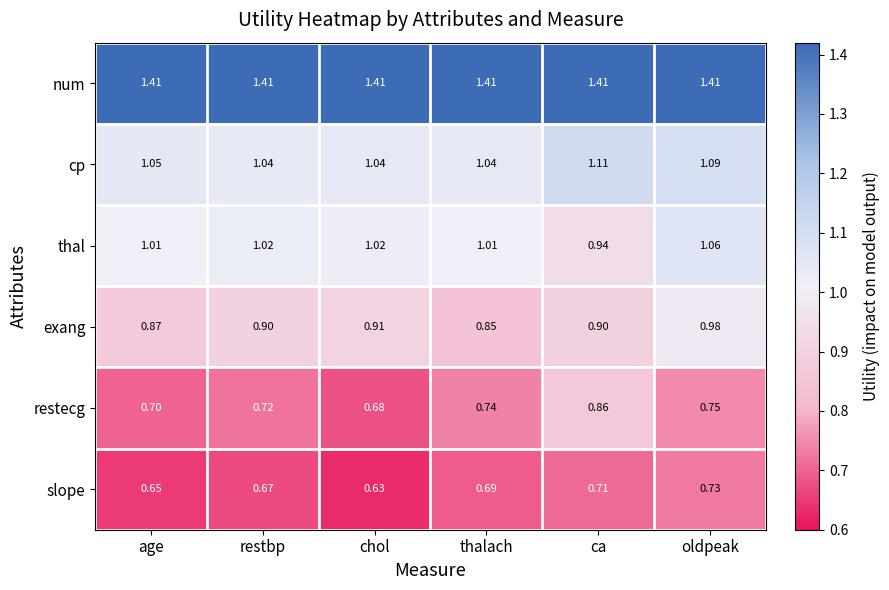

Which series has the largest total across all categories?

num